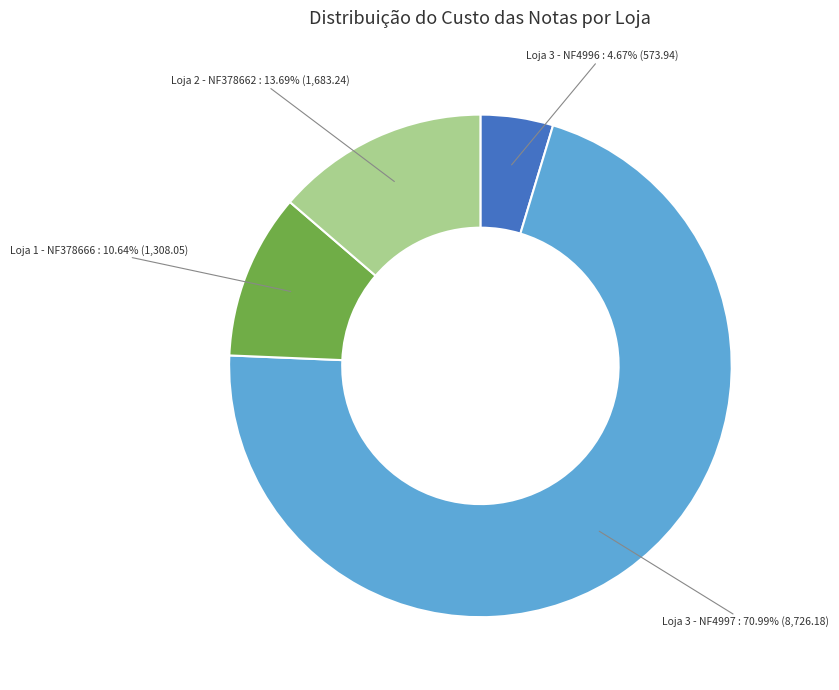

Which category has the smallest portion of the pie?

Loja 3 - NF4996 : 4.67% (573.94)